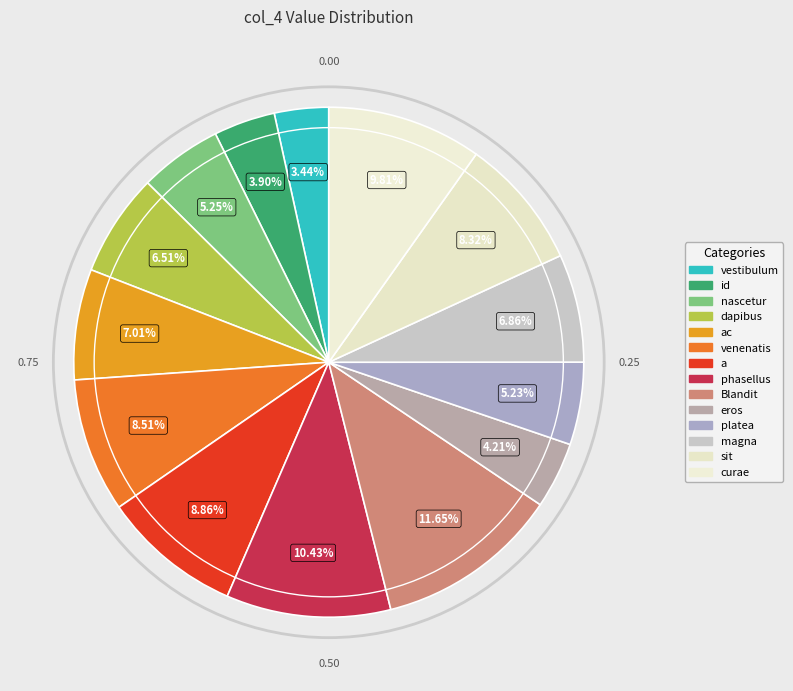

How many segments does this pie chart have?

14